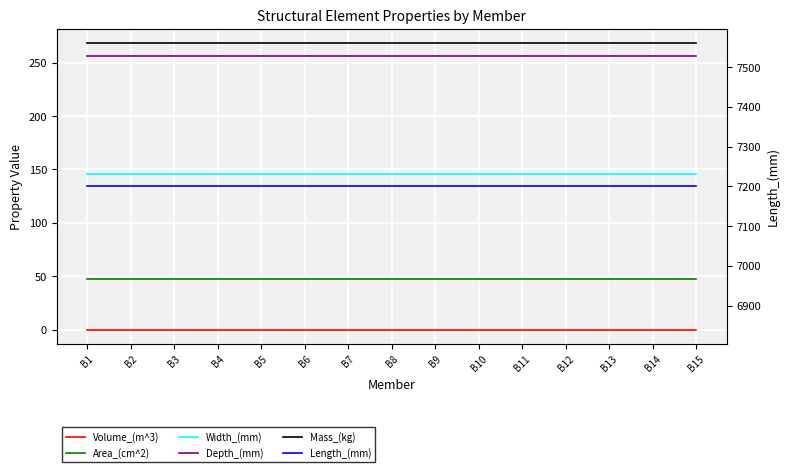

True or false: Area_(cm^2) has a value of 30.7 at B9.

False